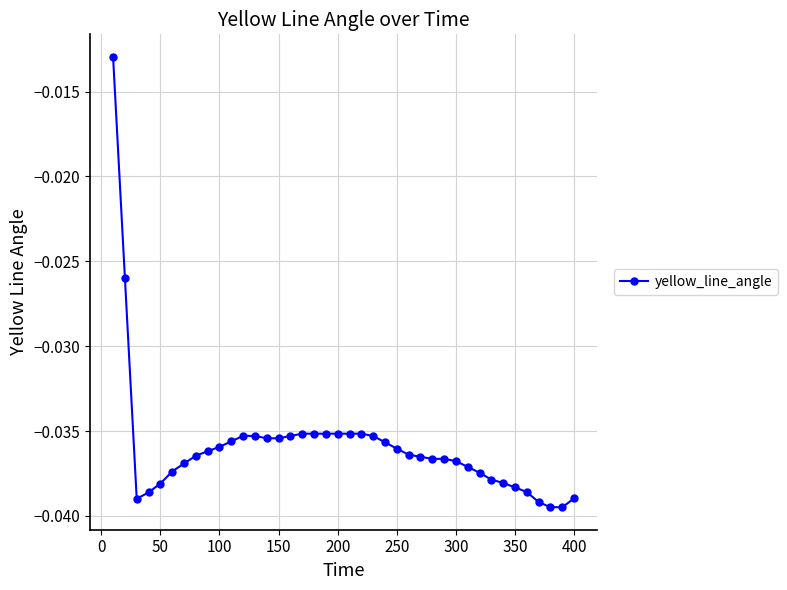

What is the sum of all values?

-1.4